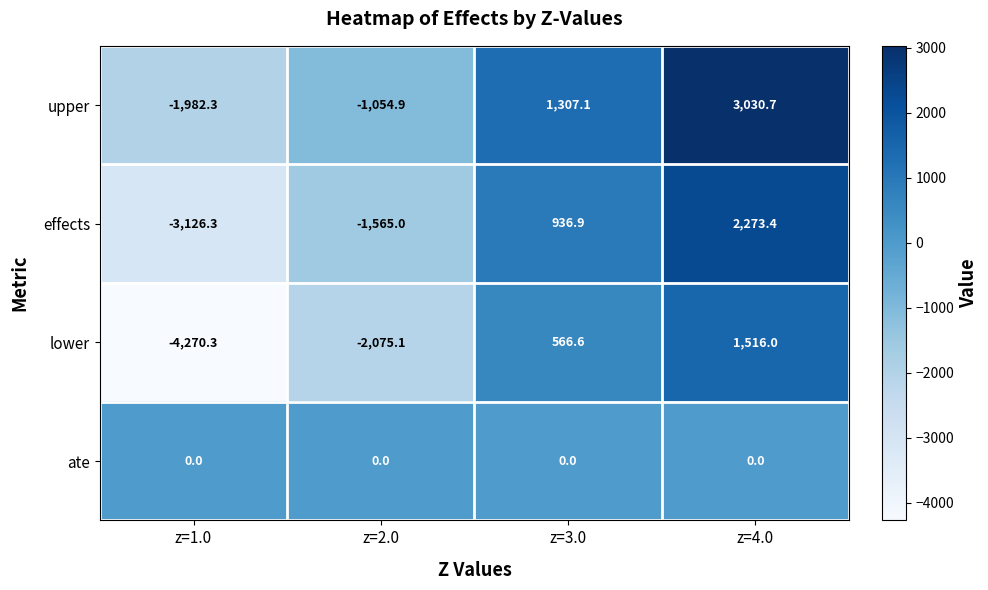

At which category is the sum across all series the highest?

z=4.0